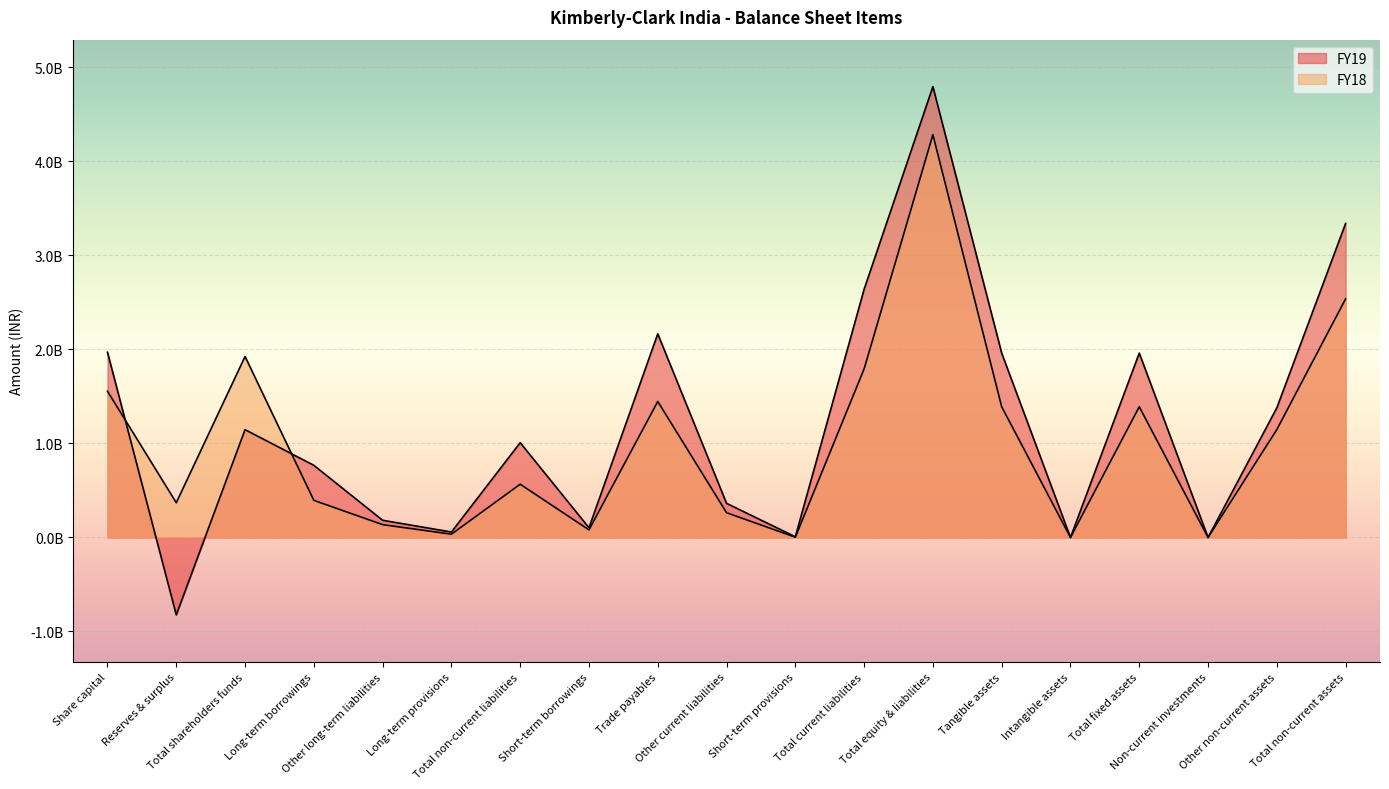

How many values in the FY19 series are below 1008500000?

9